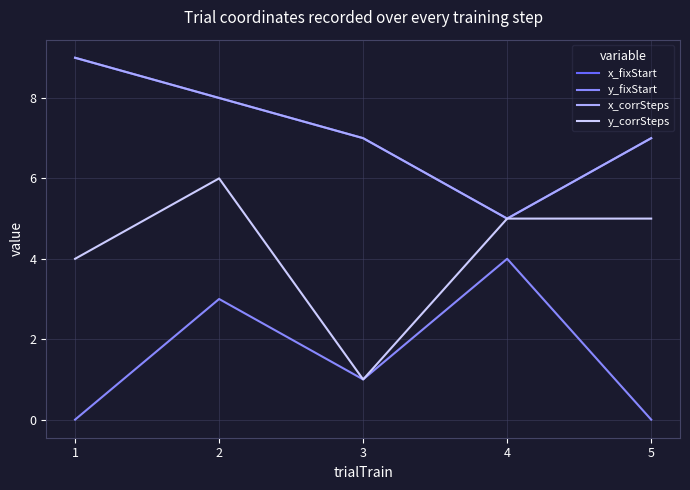

How many interior local valleys does the x_corrSteps series have?

1